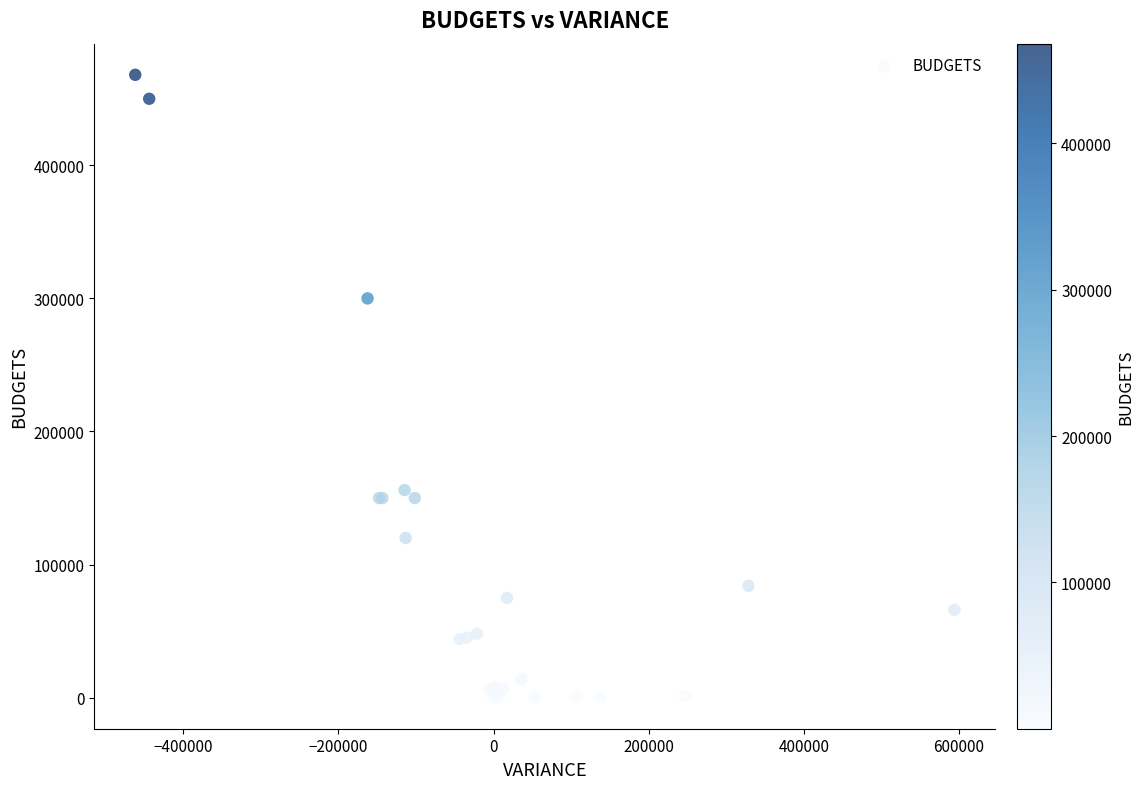

What Y value in the scatter plot is closest to 234040?

300000